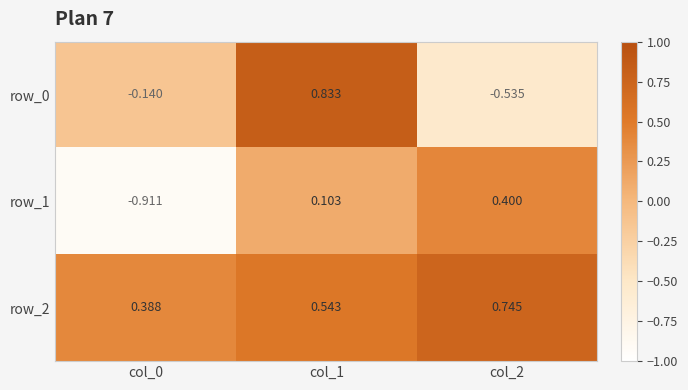

How many data points does each series have?

3